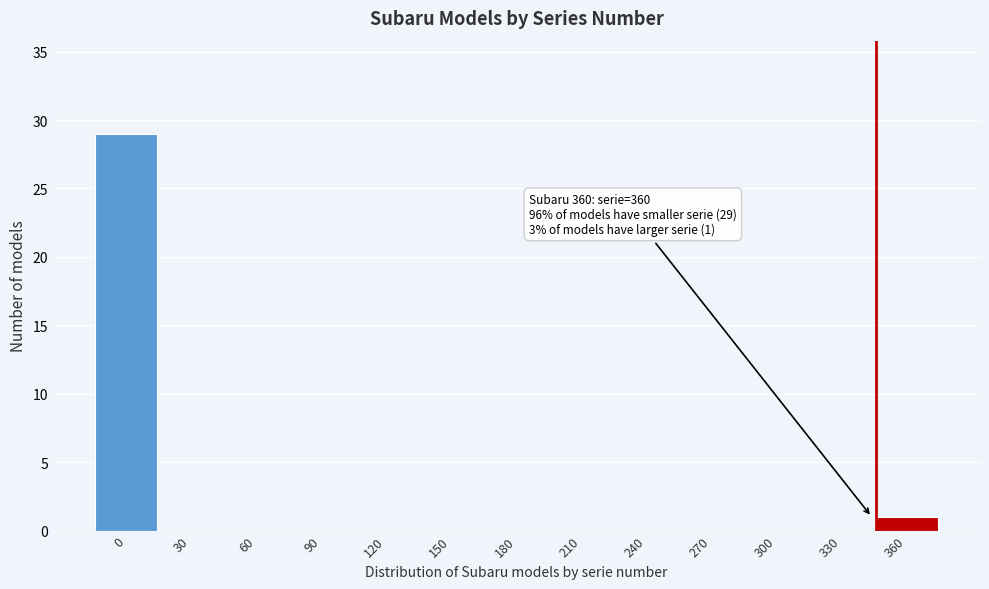

Reading right to left, transcribe all the data shown in this chart.

360=1	330=0	300=0	270=0	240=0	210=0	180=0	150=0	120=0	90=0	60=0	30=0	0=29